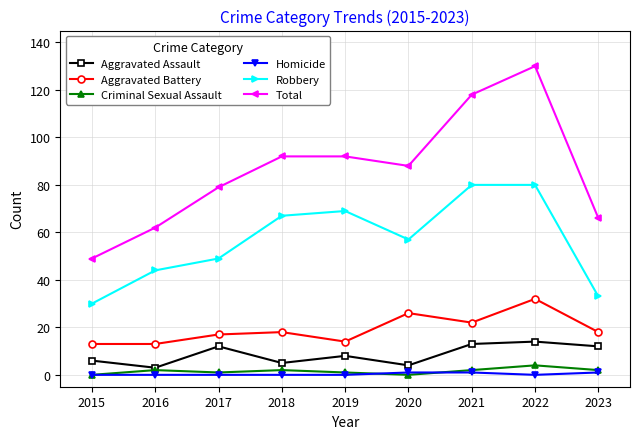

Reading right to left, what are all the values shown in this chart?

Aggravated Assault: 12	14	13	4	8	5	12	3	6
Aggravated Battery: 18	32	22	26	14	18	17	13	13
Criminal Sexual Assault: 2	4	2	0	1	2	1	2	0
Homicide: 1	0	1	1	0	0	0	0	0
Robbery: 33	80	80	57	69	67	49	44	30
Total: 66	130	118	88	92	92	79	62	49